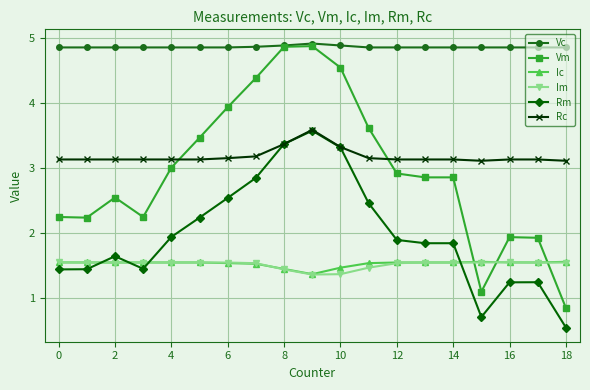

What is the highest value of the Vm series?

4.9